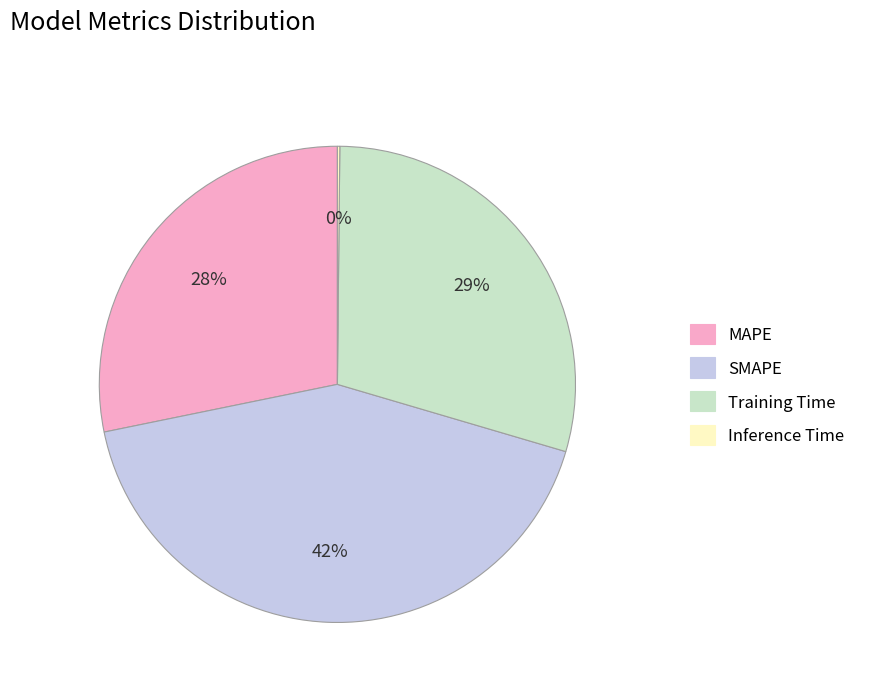

What percentage is the SMAPE slice, to the nearest percent?

42%